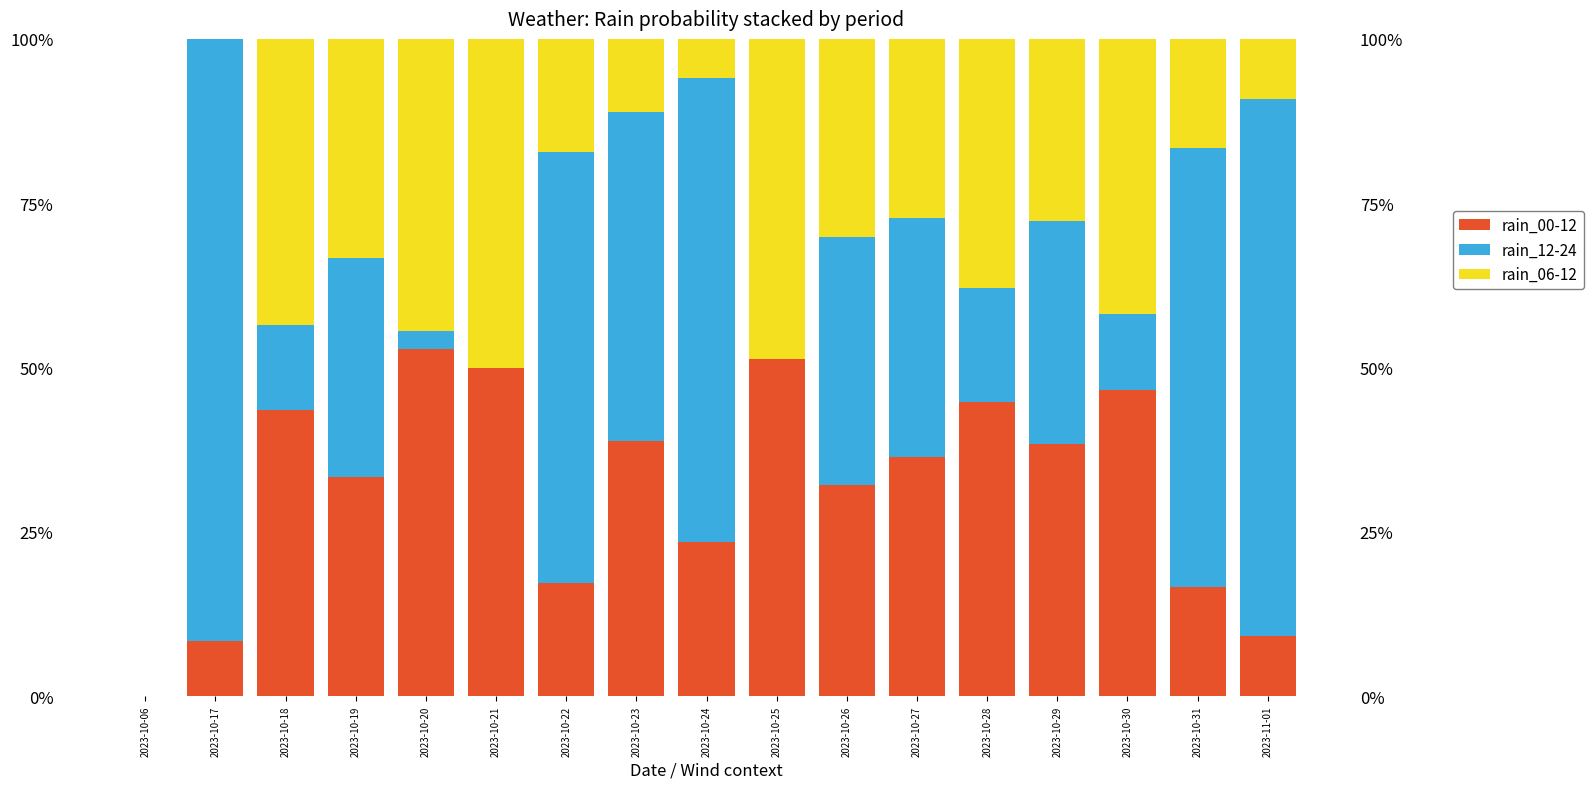

True or false: rain_06-12 has a value of 62.3 at 2023-10-18.

False